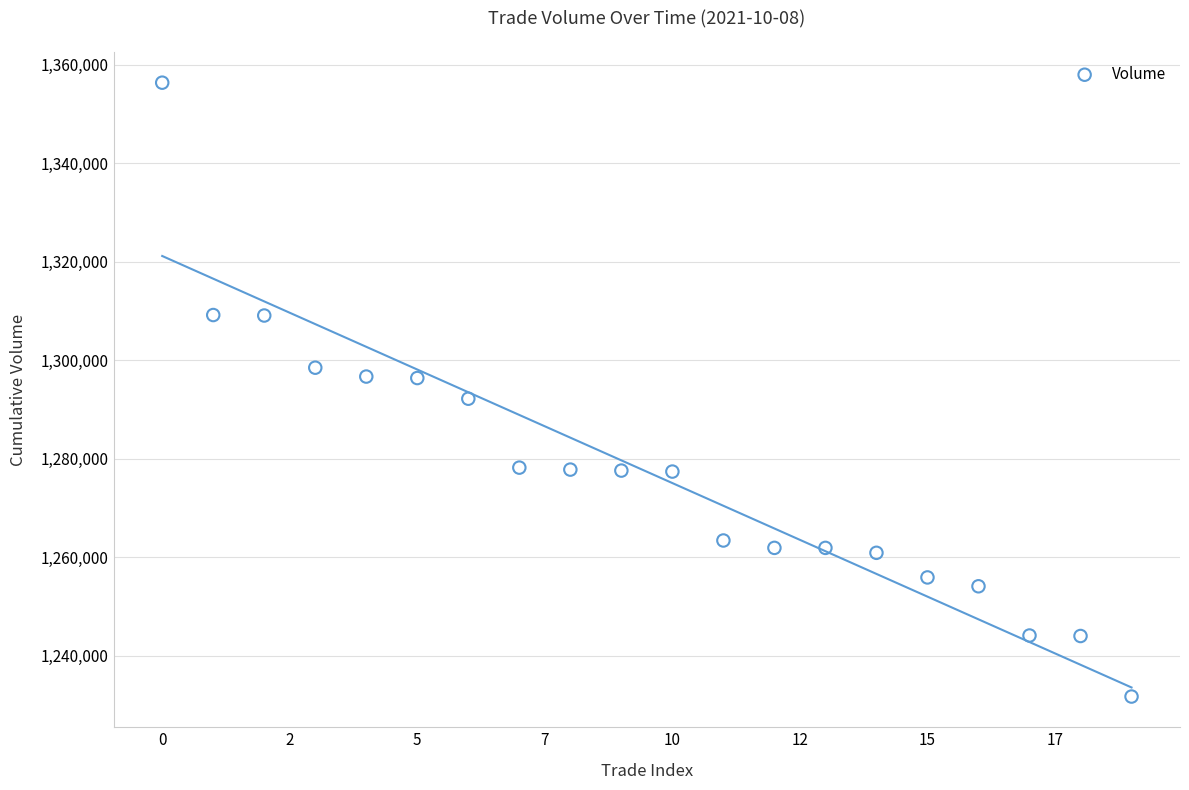

Count the number of points in this scatter plot.

20